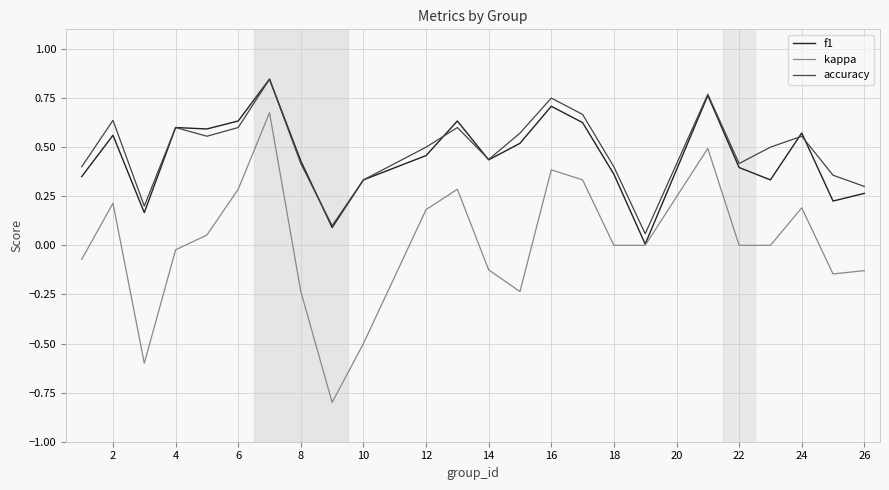

Which series has the largest range (max minus min)?

kappa